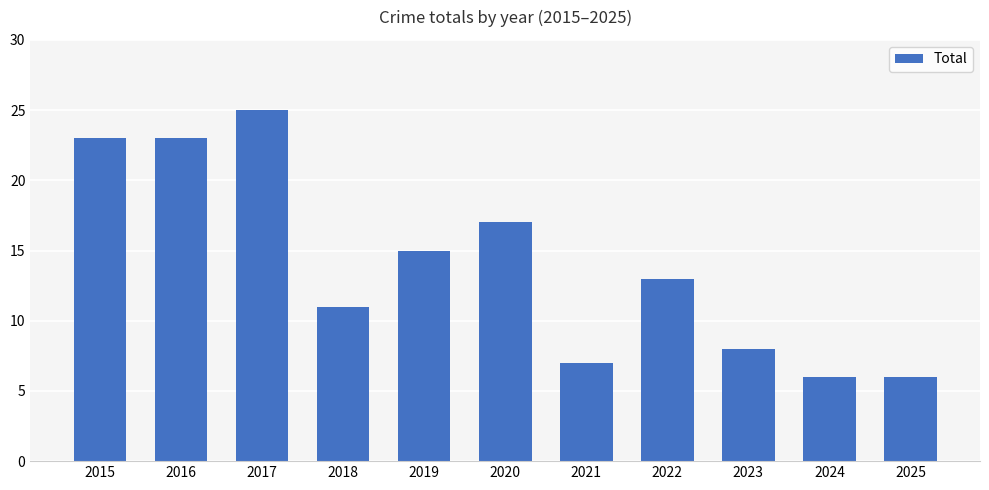

What is the maximum value shown in the chart?

25